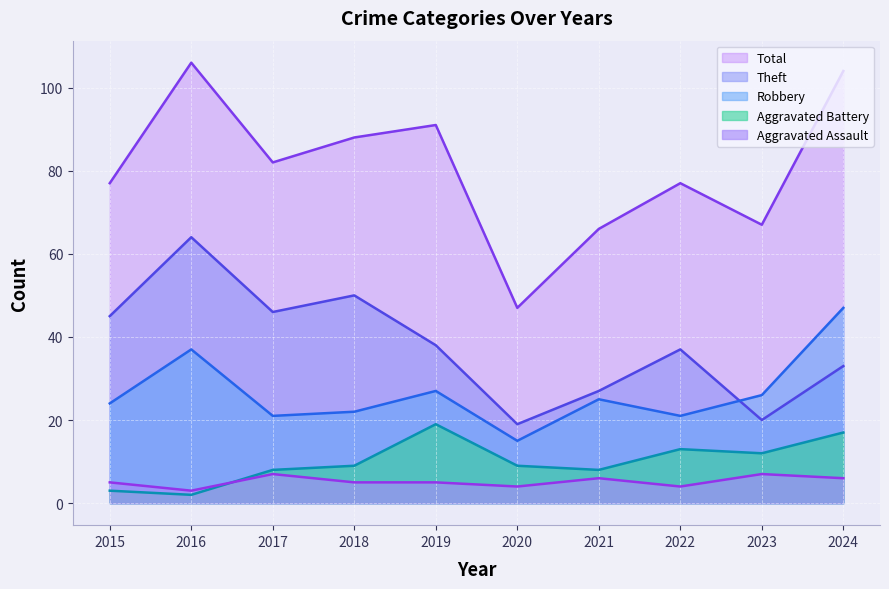

What are all the series names shown in the legend?

Total, Theft, Robbery, Aggravated Battery, Aggravated Assault